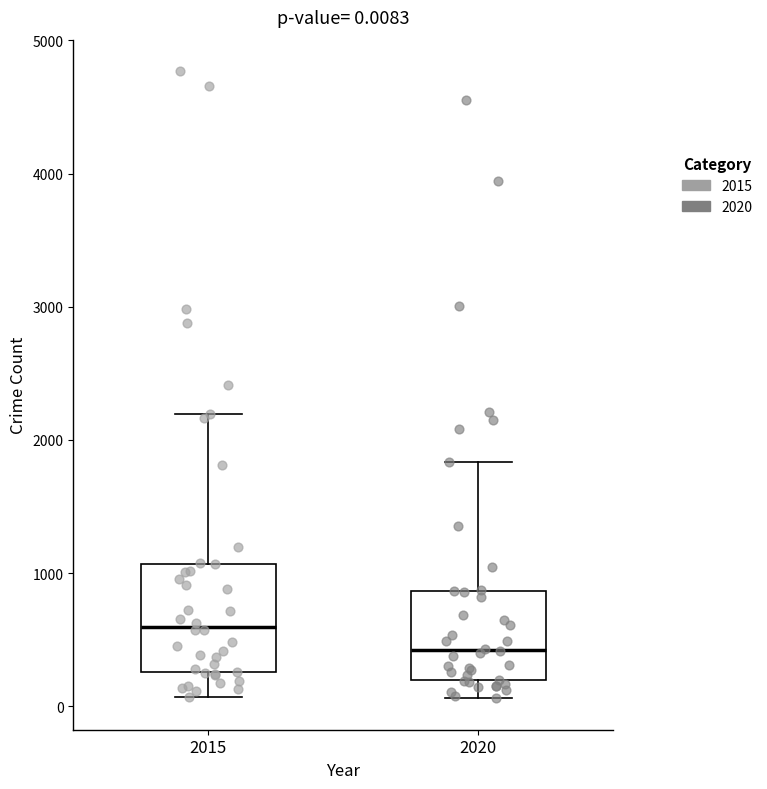

Which box's median line is the lowest?

2020